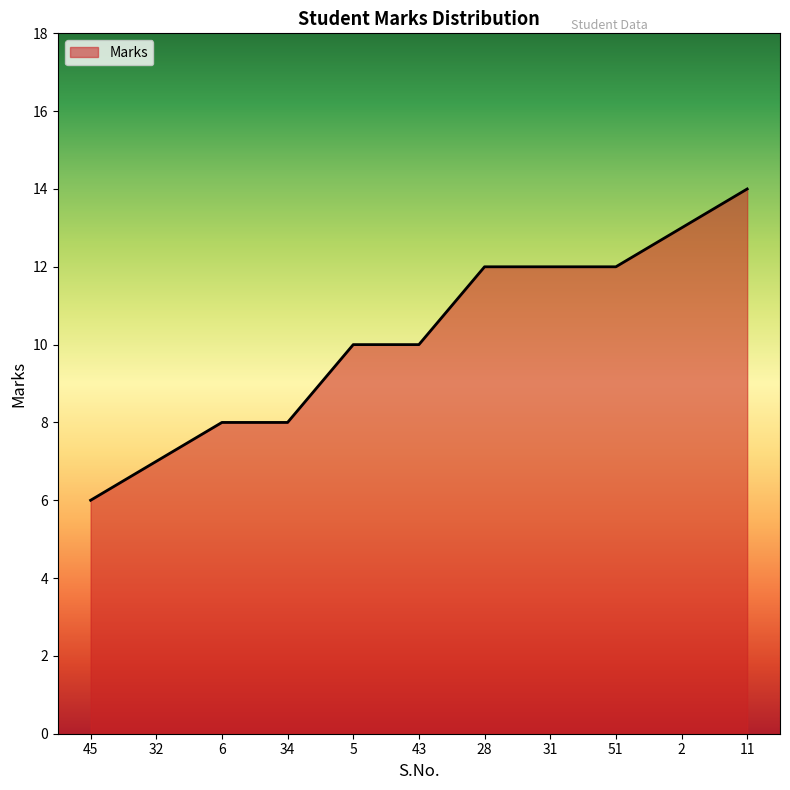

Between 6 and 43, which is larger?

43